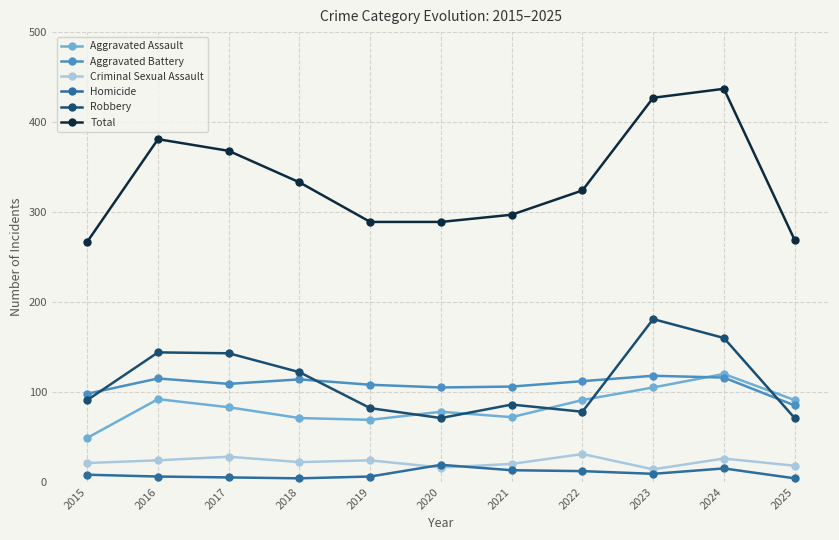

At which label is Total closest to 352?

2017